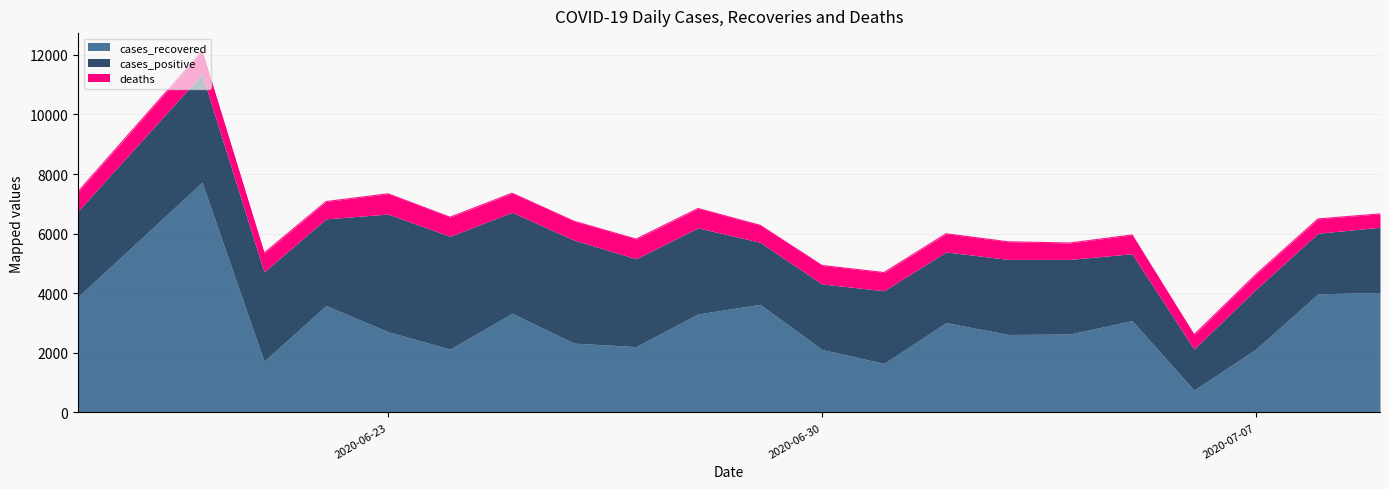

What is the sum of all cases_positive values?

56812